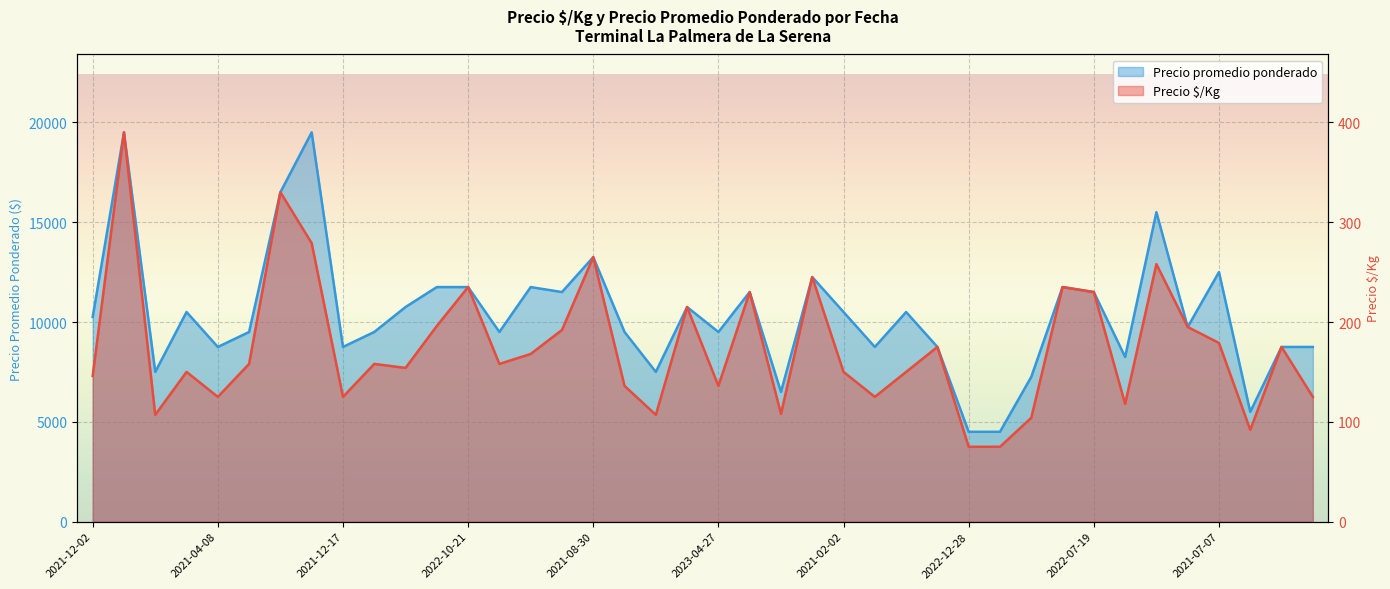

The value of Precio promedio ponderado at 2022-12-28 is 4500. True or false?

True